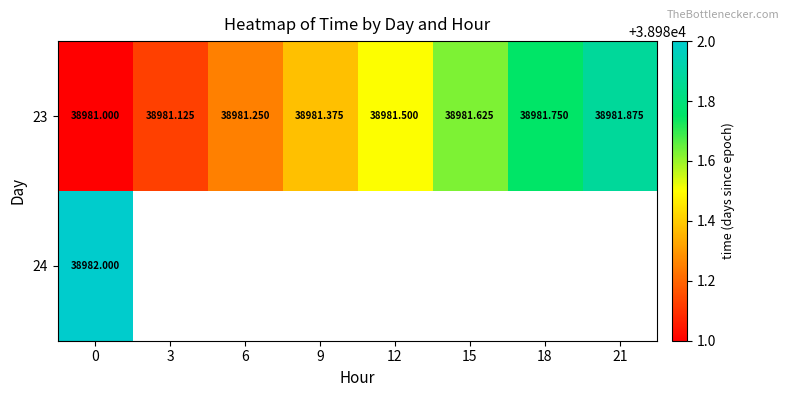

What is the minimum value shown in the chart?

38981.0